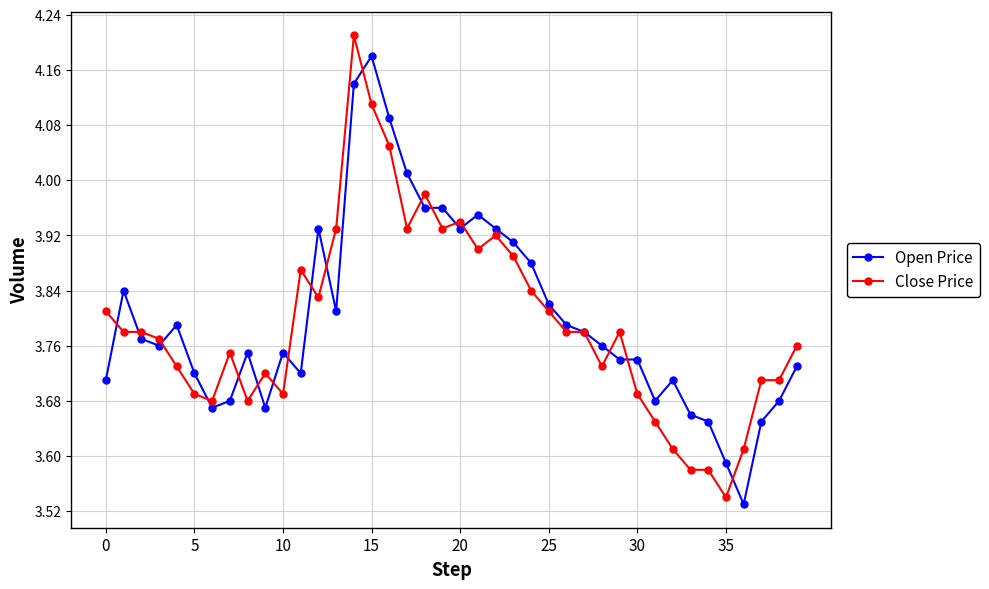

At how many categories does at least one series exceed 3?

40